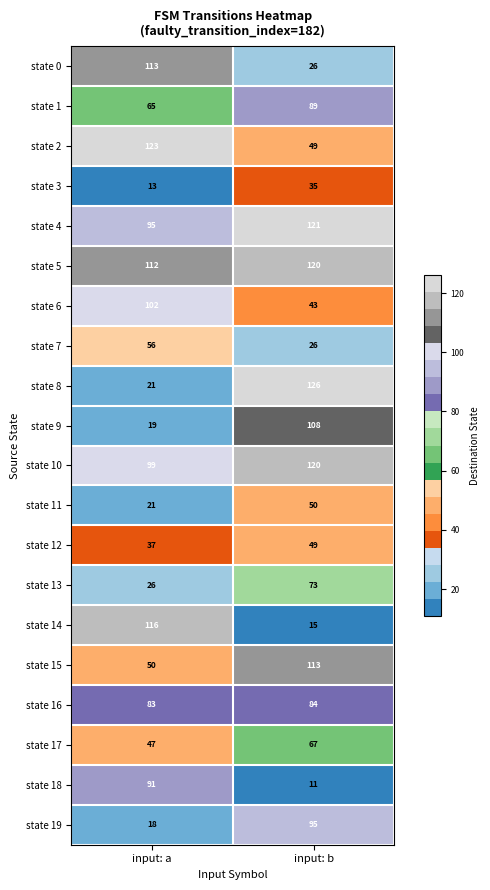

Between input: a and input: b, which series saw the biggest shift?

state 8